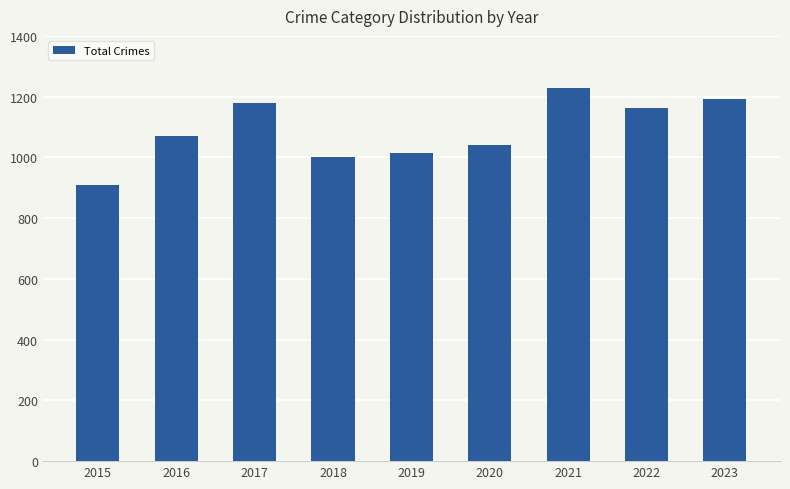

Approximately how many times larger is the value at 2018 compared to 2016?

0.9